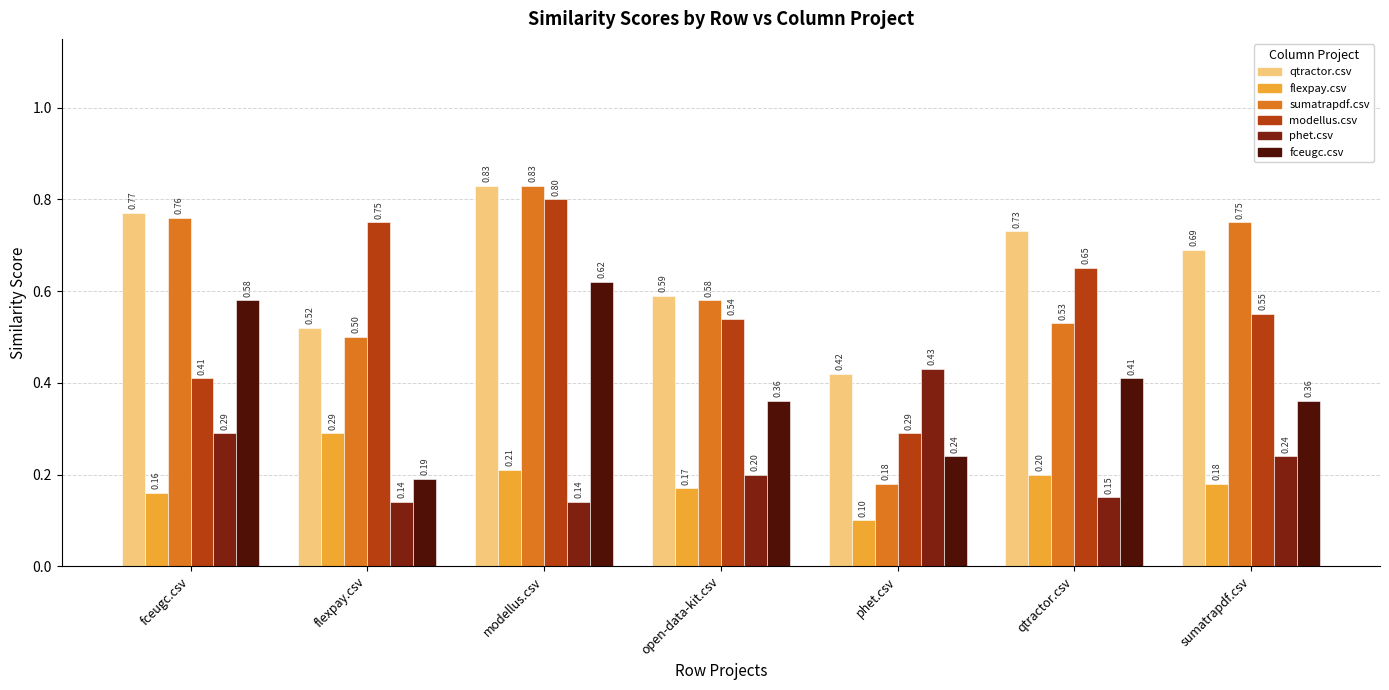

What is the label of the 5th bar from the left?

phet.csv